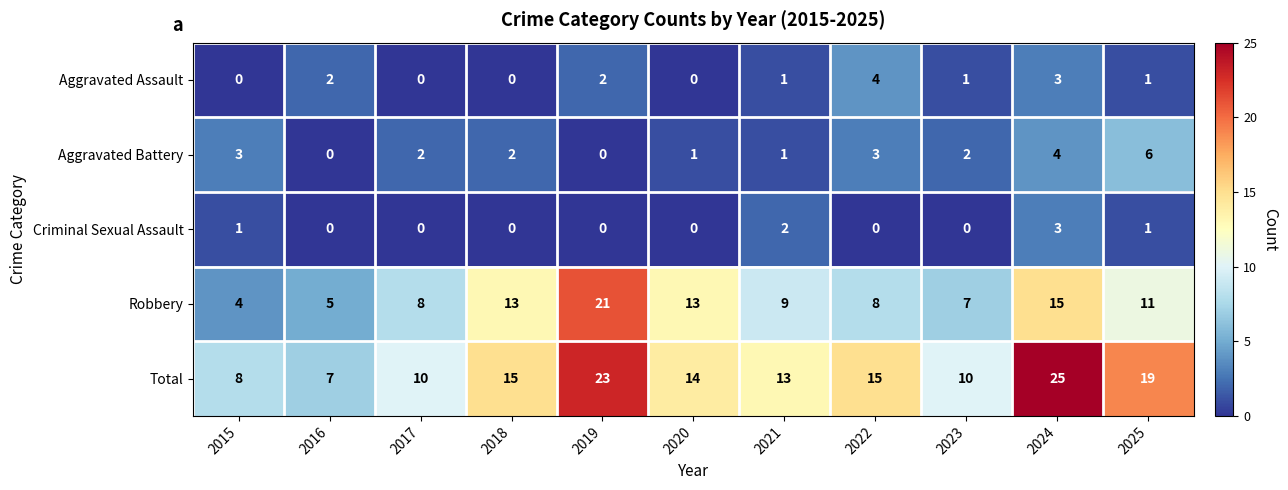

What is the difference between the maximum and minimum values in the Aggravated Battery series?

6